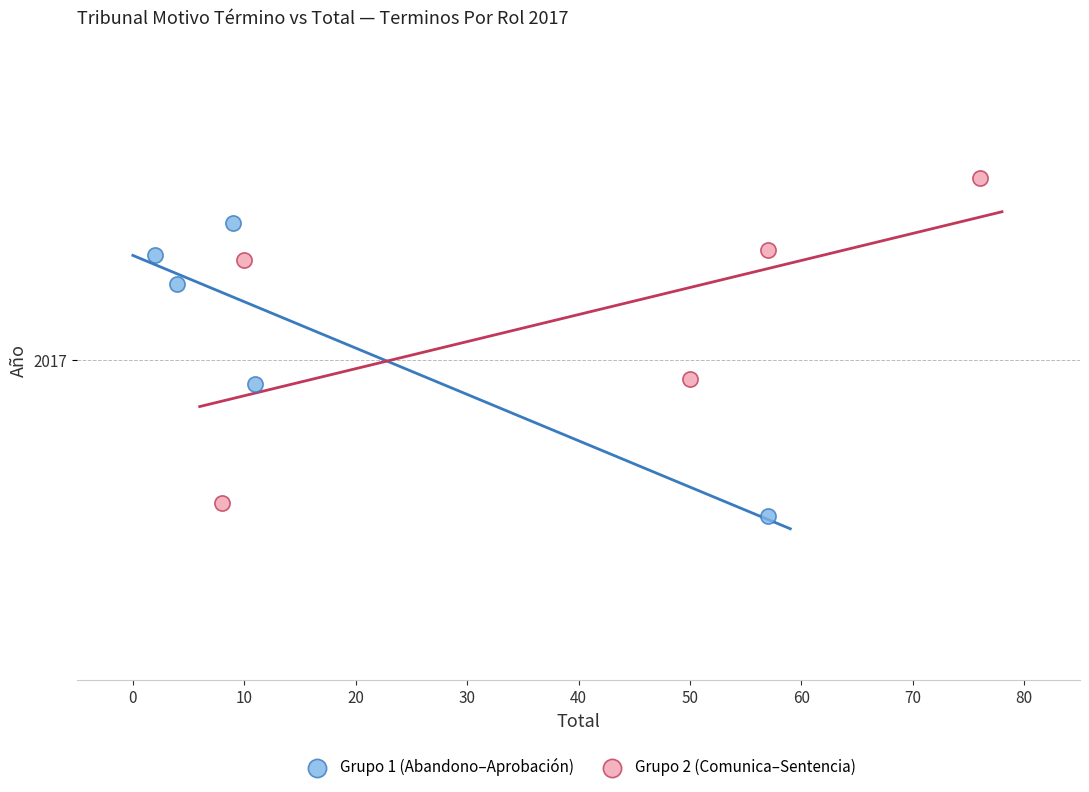

What are all the series names shown in the legend?

Grupo 1 (Abandono–Aprobación), Grupo 2 (Comunica–Sentencia)